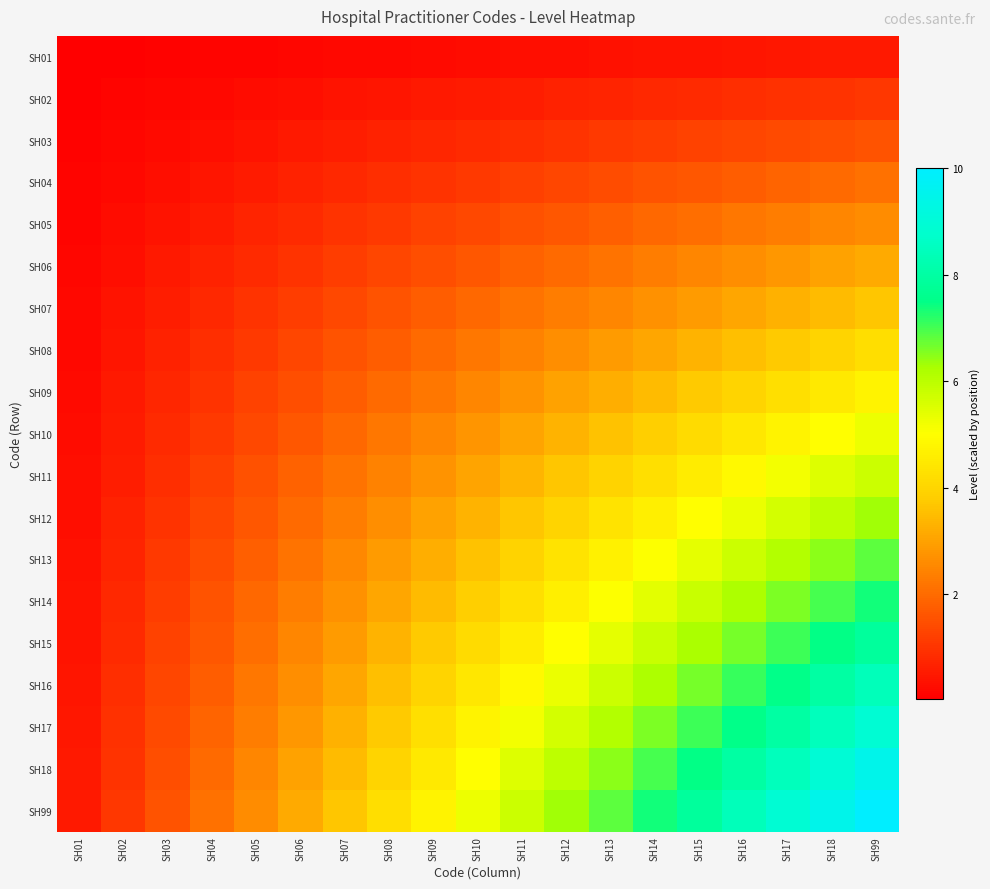

Reading left to right, transcribe all the data shown in this chart.

SH01: SH01=0.0	SH02=0.1	SH03=0.1	SH04=0.1	SH05=0.1	SH06=0.2	SH07=0.2	SH08=0.2	SH09=0.2	SH10=0.3	SH11=0.3	SH12=0.3	SH13=0.4	SH14=0.4	SH15=0.4	SH16=0.4	SH17=0.5	SH18=0.5	SH99=0.5
SH02: SH01=0.1	SH02=0.1	SH03=0.2	SH04=0.2	SH05=0.3	SH06=0.3	SH07=0.4	SH08=0.4	SH09=0.5	SH10=0.6	SH11=0.6	SH12=0.7	SH13=0.7	SH14=0.8	SH15=0.8	SH16=0.9	SH17=0.9	SH18=1.0	SH99=1.1
SH03: SH01=0.1	SH02=0.2	SH03=0.2	SH04=0.3	SH05=0.4	SH06=0.5	SH07=0.6	SH08=0.7	SH09=0.7	SH10=0.8	SH11=0.9	SH12=1.0	SH13=1.1	SH14=1.2	SH15=1.2	SH16=1.3	SH17=1.4	SH18=1.5	SH99=1.6
SH04: SH01=0.1	SH02=0.2	SH03=0.3	SH04=0.4	SH05=0.6	SH06=0.7	SH07=0.8	SH08=0.9	SH09=1.0	SH10=1.1	SH11=1.2	SH12=1.3	SH13=1.4	SH14=1.6	SH15=1.7	SH16=1.8	SH17=1.9	SH18=2.0	SH99=2.1
SH05: SH01=0.1	SH02=0.3	SH03=0.4	SH04=0.6	SH05=0.7	SH06=0.8	SH07=1.0	SH08=1.1	SH09=1.2	SH10=1.4	SH11=1.5	SH12=1.7	SH13=1.8	SH14=1.9	SH15=2.1	SH16=2.2	SH17=2.4	SH18=2.5	SH99=2.6
SH06: SH01=0.2	SH02=0.3	SH03=0.5	SH04=0.7	SH05=0.8	SH06=1.0	SH07=1.2	SH08=1.3	SH09=1.5	SH10=1.7	SH11=1.8	SH12=2.0	SH13=2.2	SH14=2.3	SH15=2.5	SH16=2.7	SH17=2.8	SH18=3.0	SH99=3.2
SH07: SH01=0.2	SH02=0.4	SH03=0.6	SH04=0.8	SH05=1.0	SH06=1.2	SH07=1.4	SH08=1.6	SH09=1.7	SH10=1.9	SH11=2.1	SH12=2.3	SH13=2.5	SH14=2.7	SH15=2.9	SH16=3.1	SH17=3.3	SH18=3.5	SH99=3.7
SH08: SH01=0.2	SH02=0.4	SH03=0.7	SH04=0.9	SH05=1.1	SH06=1.3	SH07=1.6	SH08=1.8	SH09=2.0	SH10=2.2	SH11=2.4	SH12=2.7	SH13=2.9	SH14=3.1	SH15=3.3	SH16=3.5	SH17=3.8	SH18=4.0	SH99=4.2
SH09: SH01=0.2	SH02=0.5	SH03=0.7	SH04=1.0	SH05=1.2	SH06=1.5	SH07=1.7	SH08=2.0	SH09=2.2	SH10=2.5	SH11=2.7	SH12=3.0	SH13=3.2	SH14=3.5	SH15=3.7	SH16=4.0	SH17=4.2	SH18=4.5	SH99=4.7
SH10: SH01=0.3	SH02=0.6	SH03=0.8	SH04=1.1	SH05=1.4	SH06=1.7	SH07=1.9	SH08=2.2	SH09=2.5	SH10=2.8	SH11=3.0	SH12=3.3	SH13=3.6	SH14=3.9	SH15=4.2	SH16=4.4	SH17=4.7	SH18=5.0	SH99=5.3
SH11: SH01=0.3	SH02=0.6	SH03=0.9	SH04=1.2	SH05=1.5	SH06=1.8	SH07=2.1	SH08=2.4	SH09=2.7	SH10=3.0	SH11=3.4	SH12=3.7	SH13=4.0	SH14=4.3	SH15=4.6	SH16=4.9	SH17=5.2	SH18=5.5	SH99=5.8
SH12: SH01=0.3	SH02=0.7	SH03=1.0	SH04=1.3	SH05=1.7	SH06=2.0	SH07=2.3	SH08=2.7	SH09=3.0	SH10=3.3	SH11=3.7	SH12=4.0	SH13=4.3	SH14=4.7	SH15=5.0	SH16=5.3	SH17=5.7	SH18=6.0	SH99=6.3
SH13: SH01=0.4	SH02=0.7	SH03=1.1	SH04=1.4	SH05=1.8	SH06=2.2	SH07=2.5	SH08=2.9	SH09=3.2	SH10=3.6	SH11=4.0	SH12=4.3	SH13=4.7	SH14=5.0	SH15=5.4	SH16=5.8	SH17=6.1	SH18=6.5	SH99=6.8
SH14: SH01=0.4	SH02=0.8	SH03=1.2	SH04=1.6	SH05=1.9	SH06=2.3	SH07=2.7	SH08=3.1	SH09=3.5	SH10=3.9	SH11=4.3	SH12=4.7	SH13=5.0	SH14=5.4	SH15=5.8	SH16=6.2	SH17=6.6	SH18=7.0	SH99=7.4
SH15: SH01=0.4	SH02=0.8	SH03=1.2	SH04=1.7	SH05=2.1	SH06=2.5	SH07=2.9	SH08=3.3	SH09=3.7	SH10=4.2	SH11=4.6	SH12=5.0	SH13=5.4	SH14=5.8	SH15=6.2	SH16=6.6	SH17=7.1	SH18=7.5	SH99=7.9
SH16: SH01=0.4	SH02=0.9	SH03=1.3	SH04=1.8	SH05=2.2	SH06=2.7	SH07=3.1	SH08=3.5	SH09=4.0	SH10=4.4	SH11=4.9	SH12=5.3	SH13=5.8	SH14=6.2	SH15=6.6	SH16=7.1	SH17=7.5	SH18=8.0	SH99=8.4
SH17: SH01=0.5	SH02=0.9	SH03=1.4	SH04=1.9	SH05=2.4	SH06=2.8	SH07=3.3	SH08=3.8	SH09=4.2	SH10=4.7	SH11=5.2	SH12=5.7	SH13=6.1	SH14=6.6	SH15=7.1	SH16=7.5	SH17=8.0	SH18=8.5	SH99=8.9
SH18: SH01=0.5	SH02=1.0	SH03=1.5	SH04=2.0	SH05=2.5	SH06=3.0	SH07=3.5	SH08=4.0	SH09=4.5	SH10=5.0	SH11=5.5	SH12=6.0	SH13=6.5	SH14=7.0	SH15=7.5	SH16=8.0	SH17=8.5	SH18=9.0	SH99=9.5
SH99: SH01=0.5	SH02=1.1	SH03=1.6	SH04=2.1	SH05=2.6	SH06=3.2	SH07=3.7	SH08=4.2	SH09=4.7	SH10=5.3	SH11=5.8	SH12=6.3	SH13=6.8	SH14=7.4	SH15=7.9	SH16=8.4	SH17=8.9	SH18=9.5	SH99=10.0